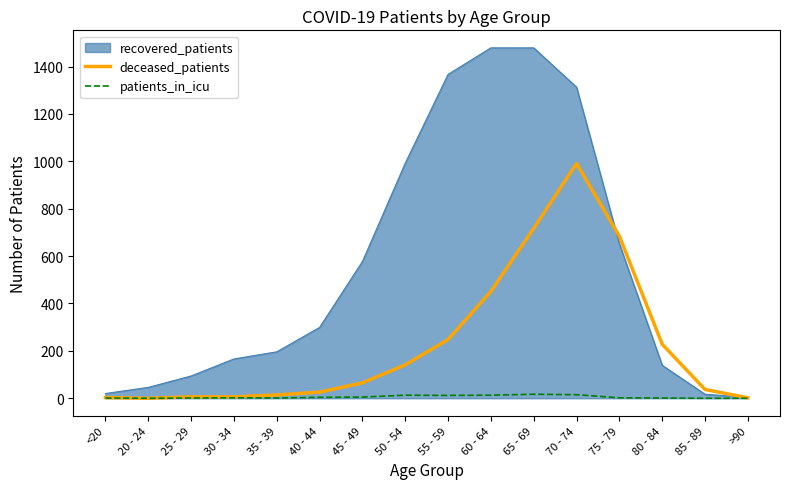

True or false: patients_in_icu has more than 0 interior local peaks.

True